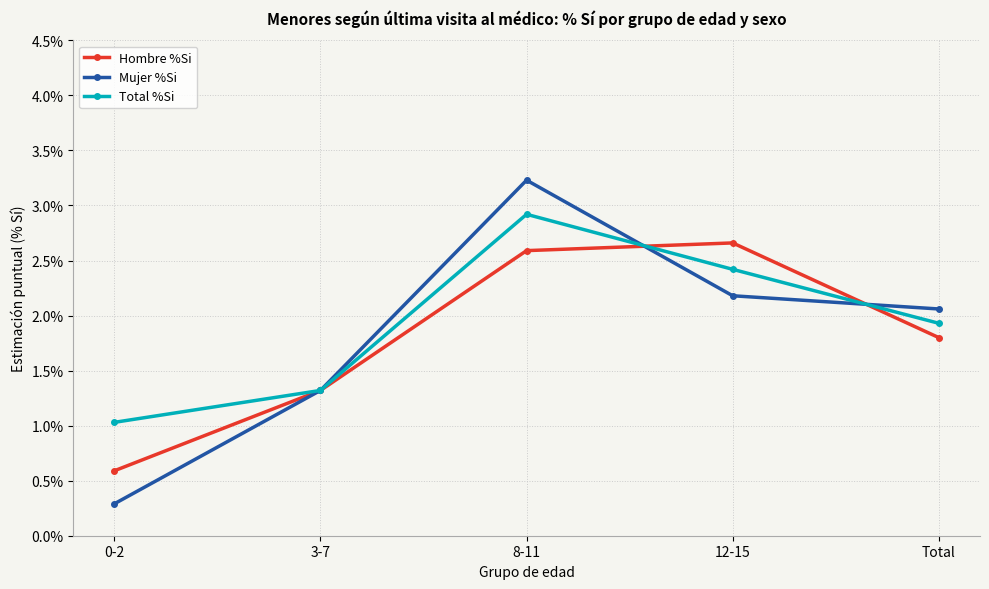

Which series has the largest total across all categories?

Total %Si